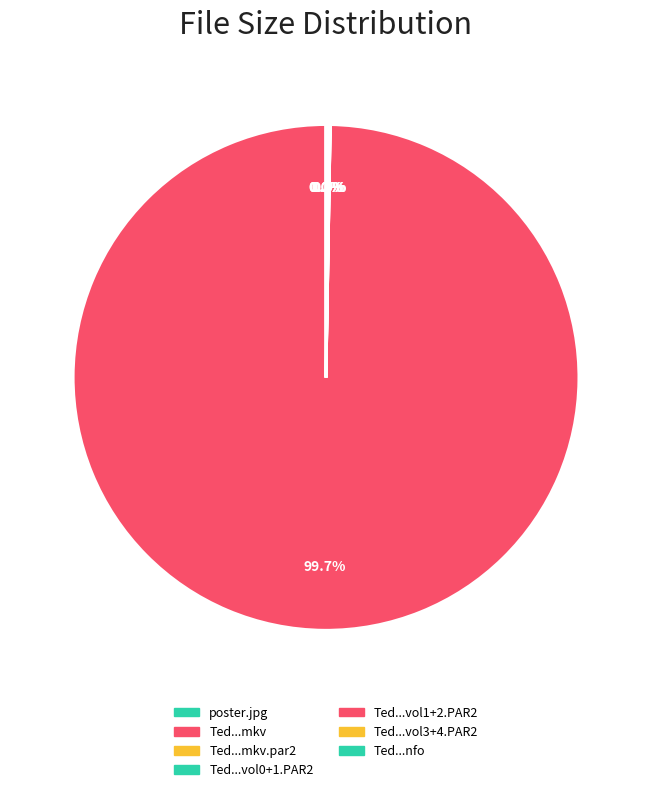

How many segments does this pie chart have?

7